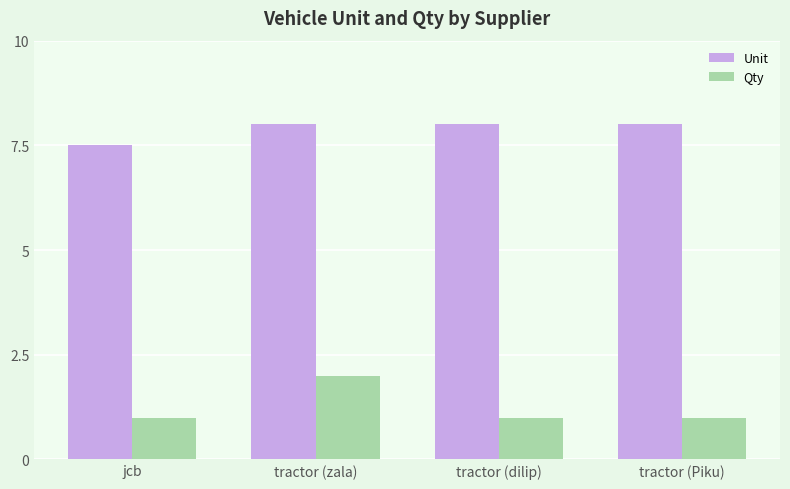

Which series has the largest total across all categories?

Unit